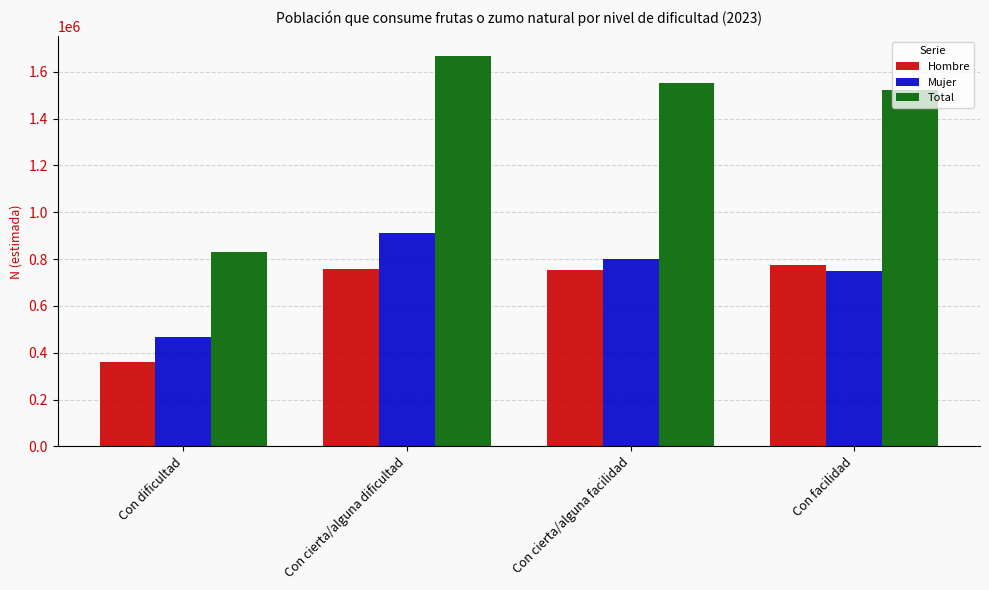

What is the label of the 2nd bar from the right?

Con cierta/alguna facilidad